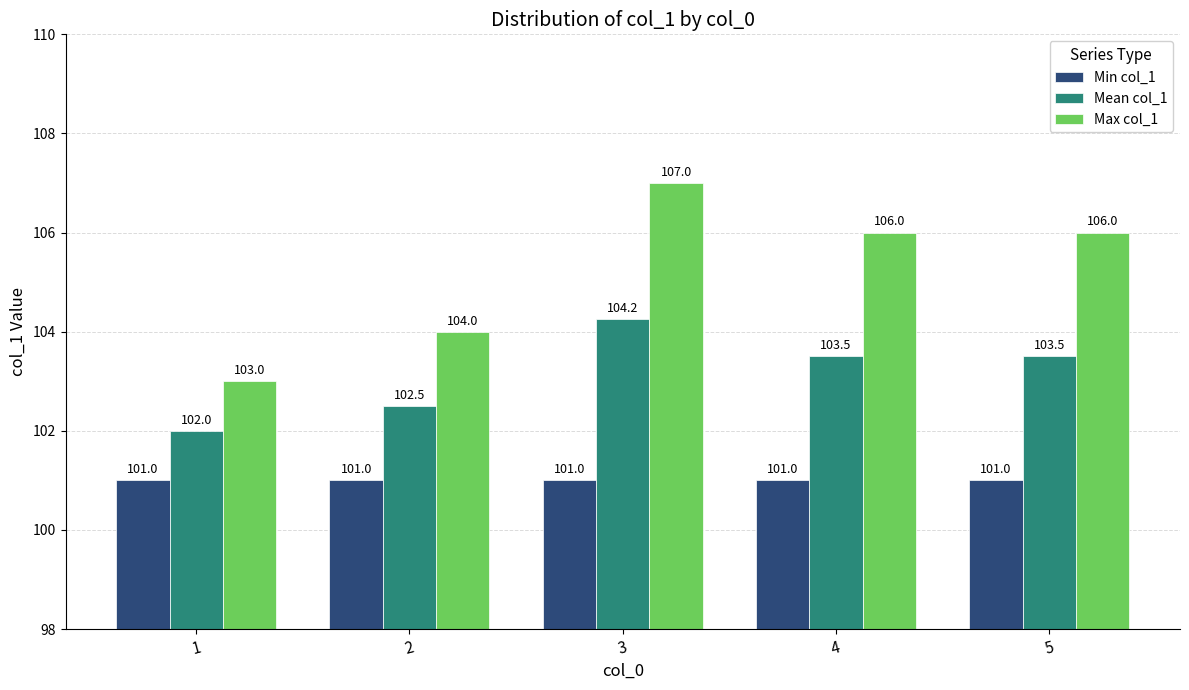

What is the value of the Max col_1 bar at the 5th from the left?

106.0